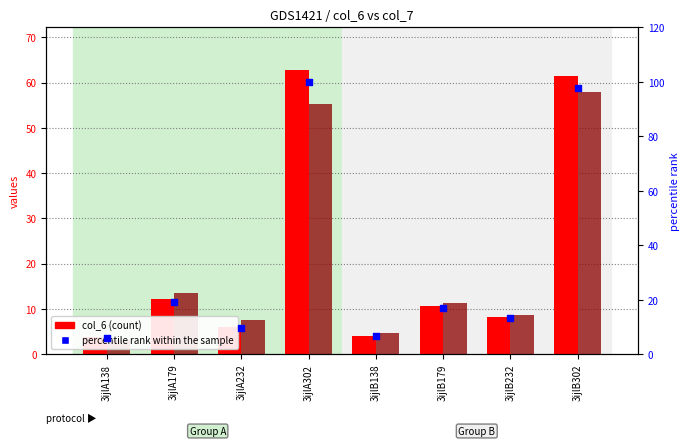

Which series contains the lowest Y value?

col_7